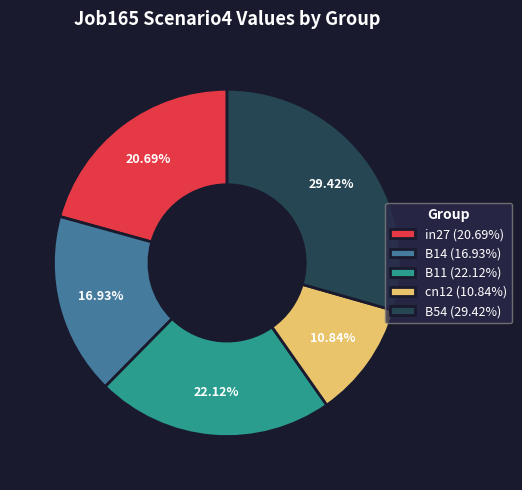

To the nearest percent, what is the combined percentage of in27 and cn12?

32%